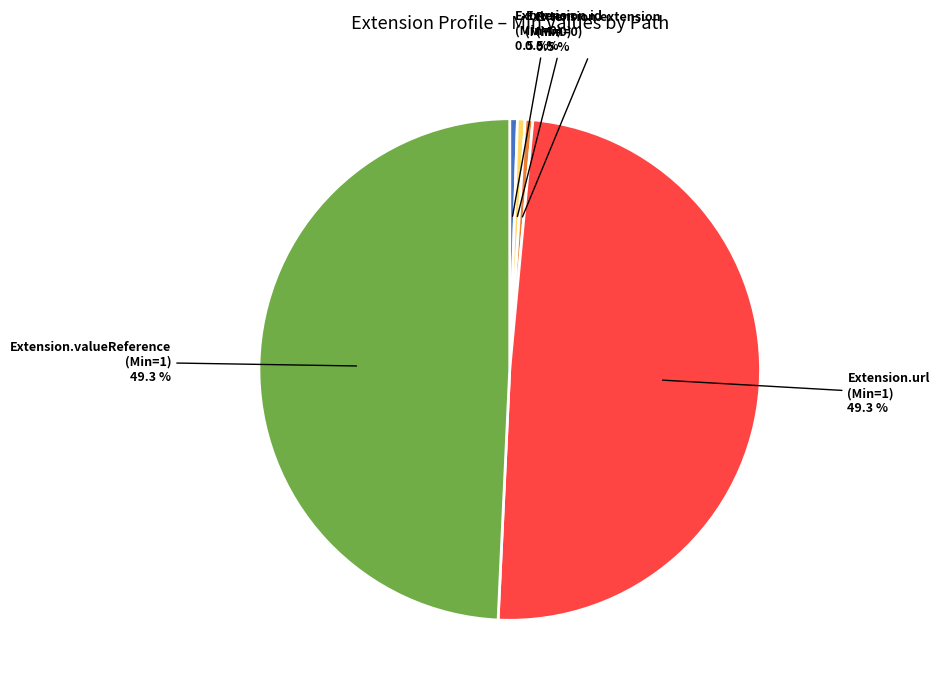

Is there a majority slice in this chart?

No